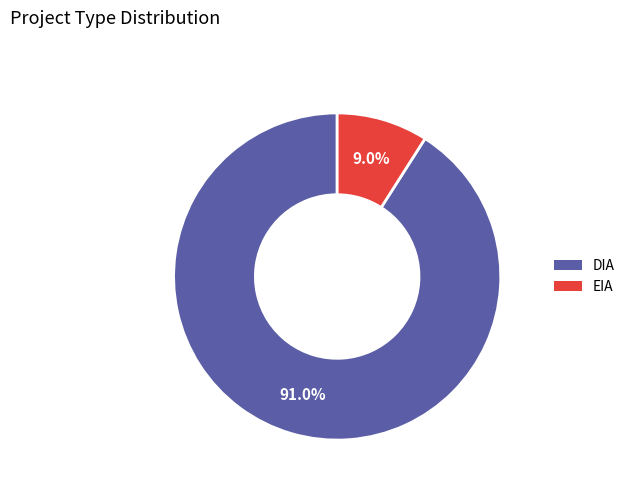

Does DIA represent more than half of the total?

Yes